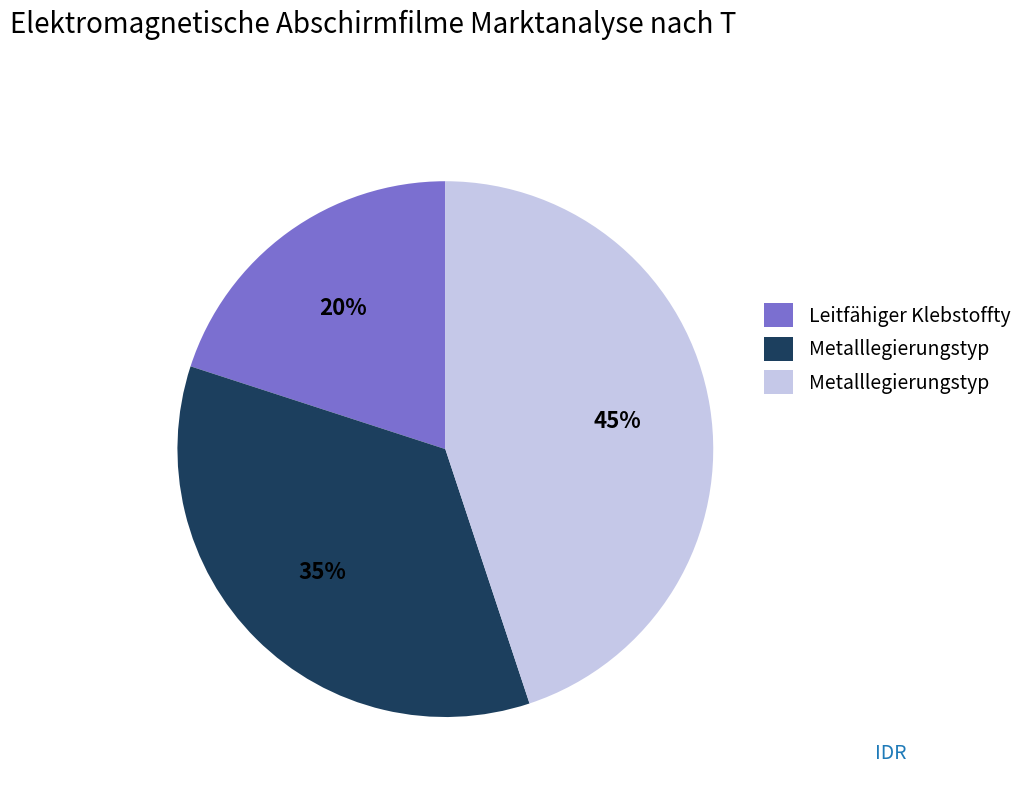

To the nearest percent, what is the average slice percentage?

33%